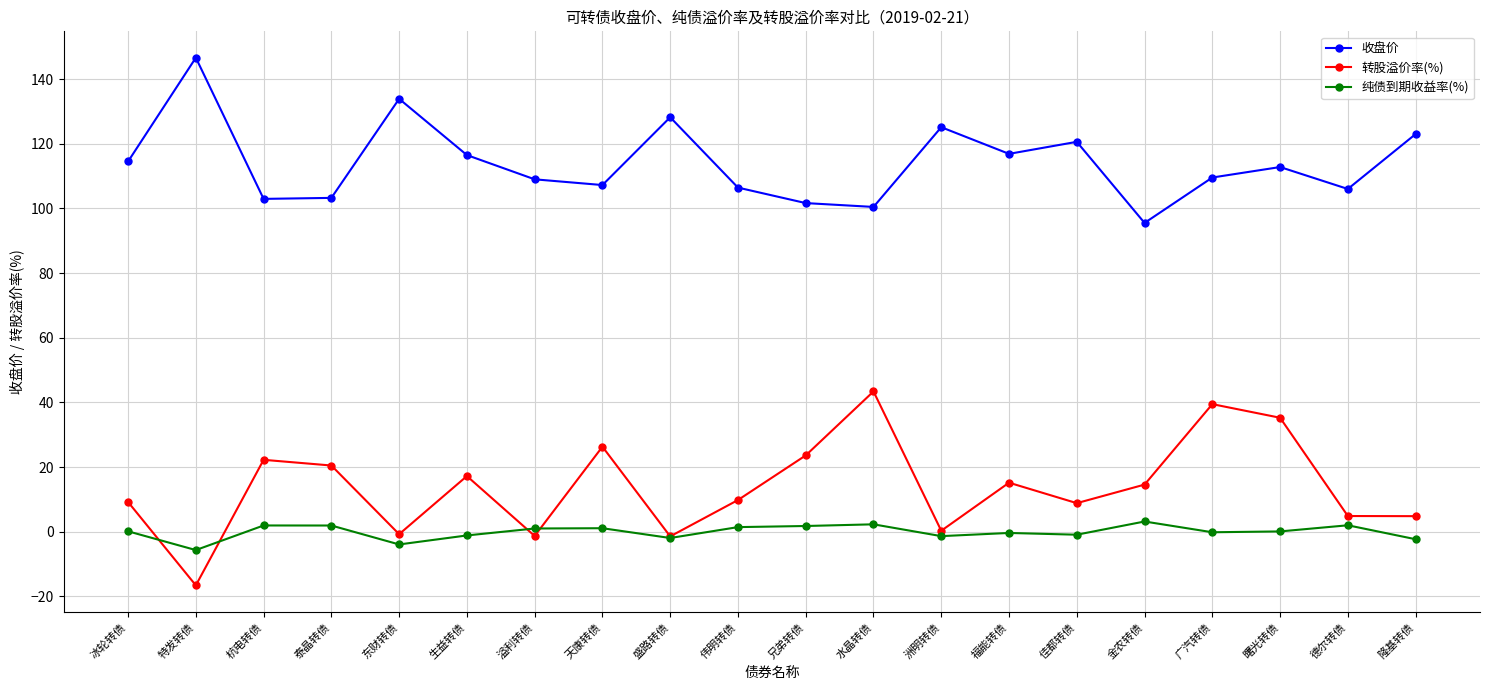

Where does the 收盘价 series first go above 112?

冰轮转债